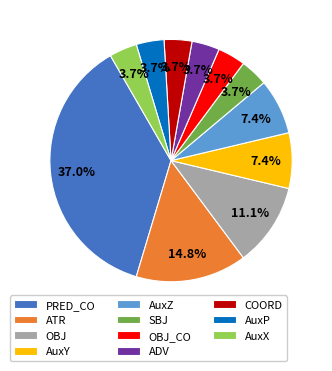

What is the ratio of the value at ATR to the value at ADV?

4.0